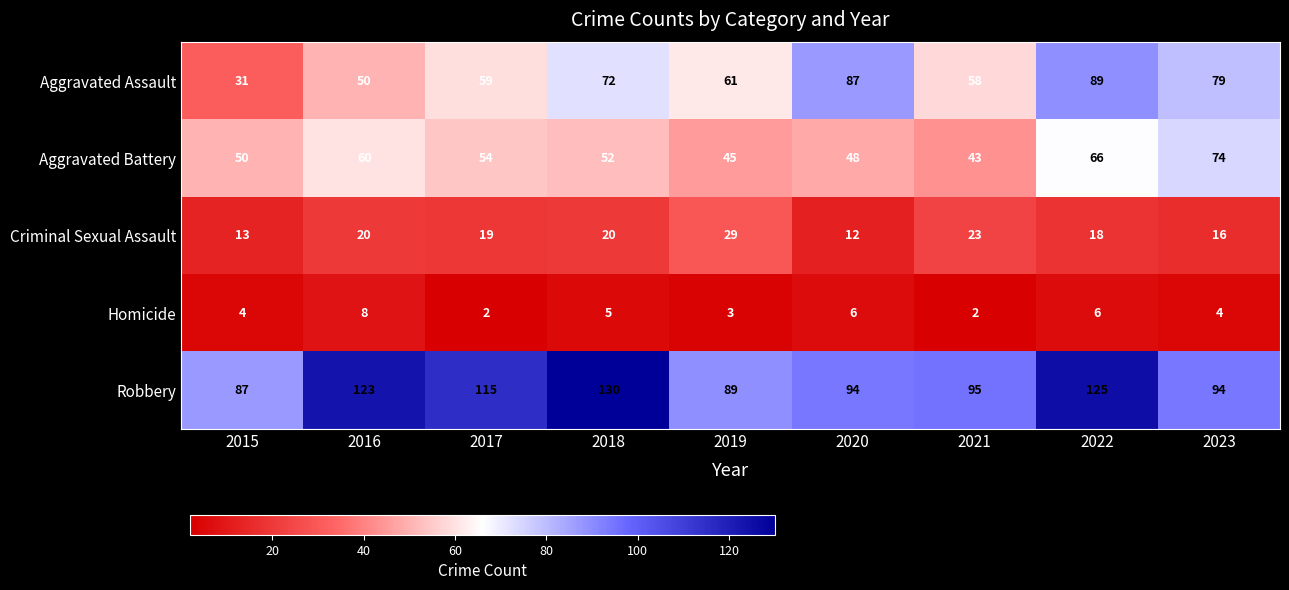

What is the smallest value displayed?

2